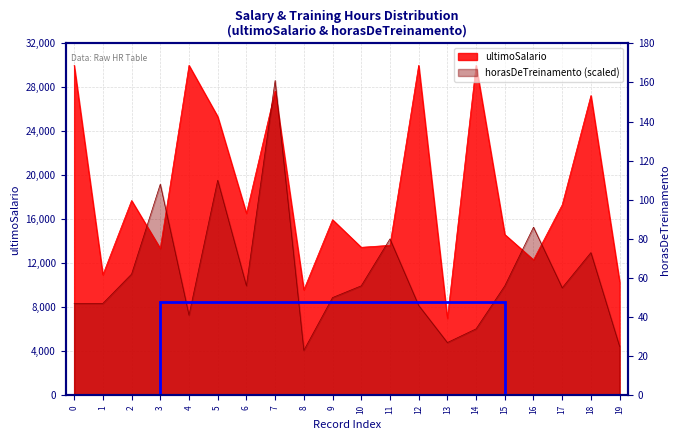

At which category does horasDeTreinamento reach its first local valley?

4